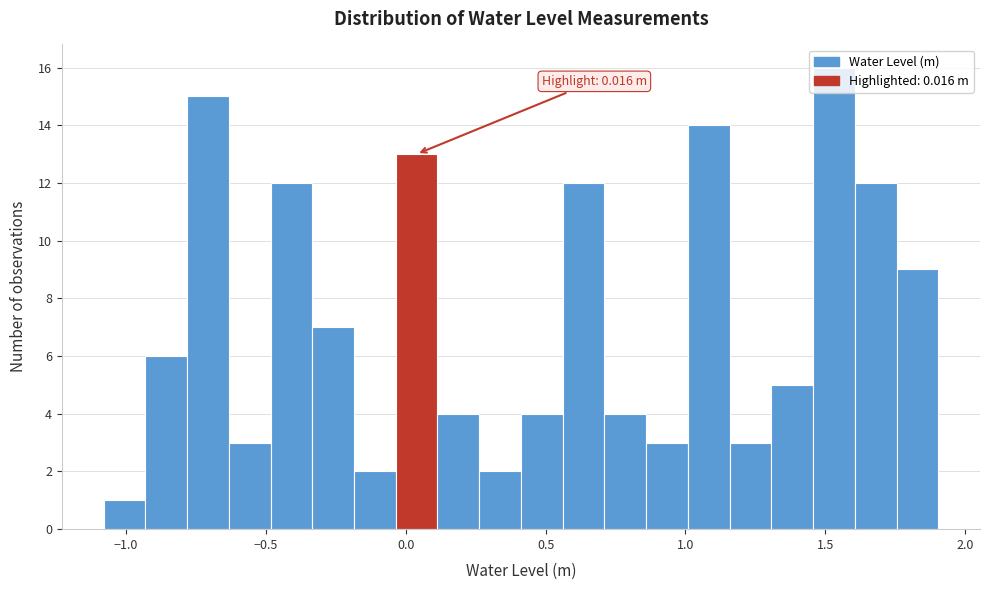

Read against the x-axis, roughly where is the centre of the tallest bar?

1.55